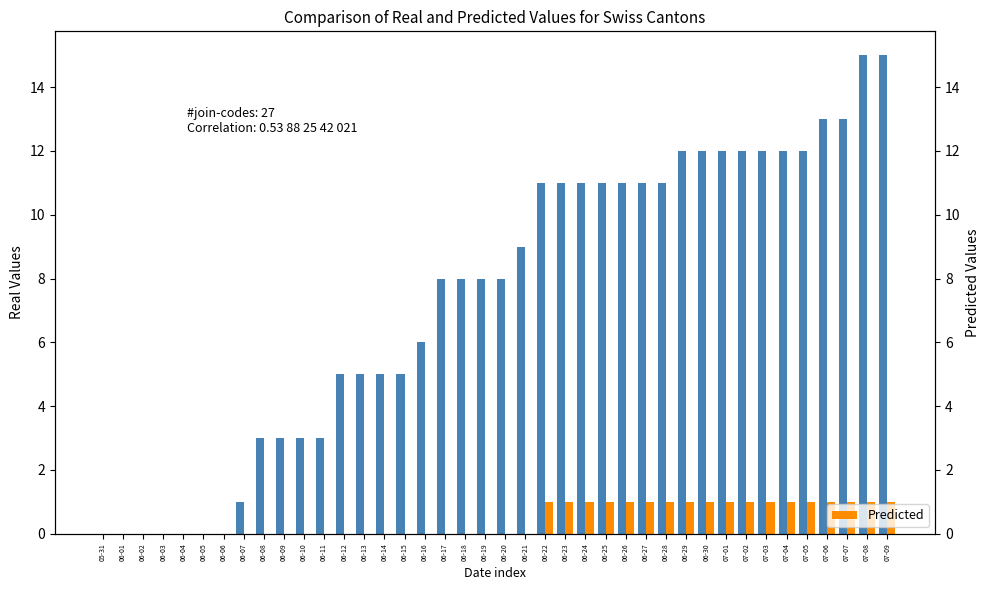

Which label corresponds to the largest value in the chart?

07-08